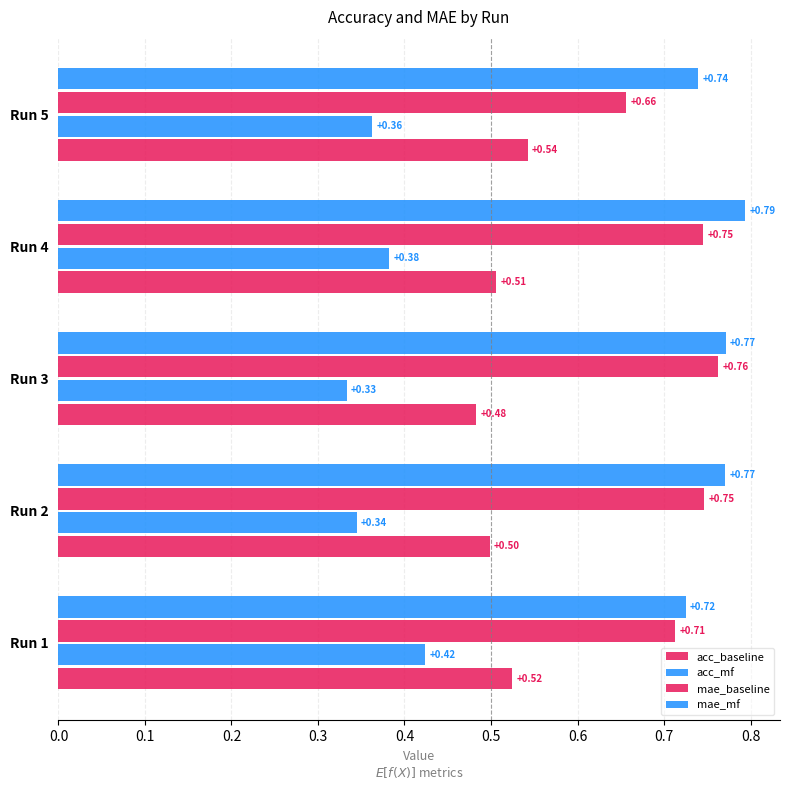

Reading right to left, what are all the values shown in this chart?

acc_baseline: 0.5	0.5	0.5	0.5	0.5
acc_mf: 0.4	0.4	0.3	0.3	0.4
mae_baseline: 0.7	0.7	0.8	0.7	0.7
mae_mf: 0.7	0.8	0.8	0.8	0.7